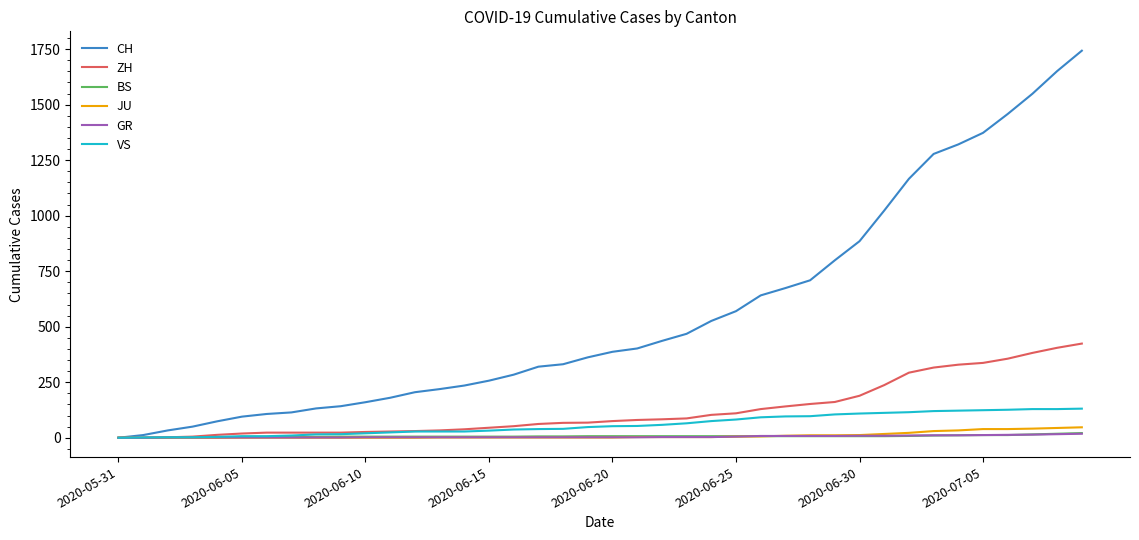

Which series has the largest range (max minus min)?

CH